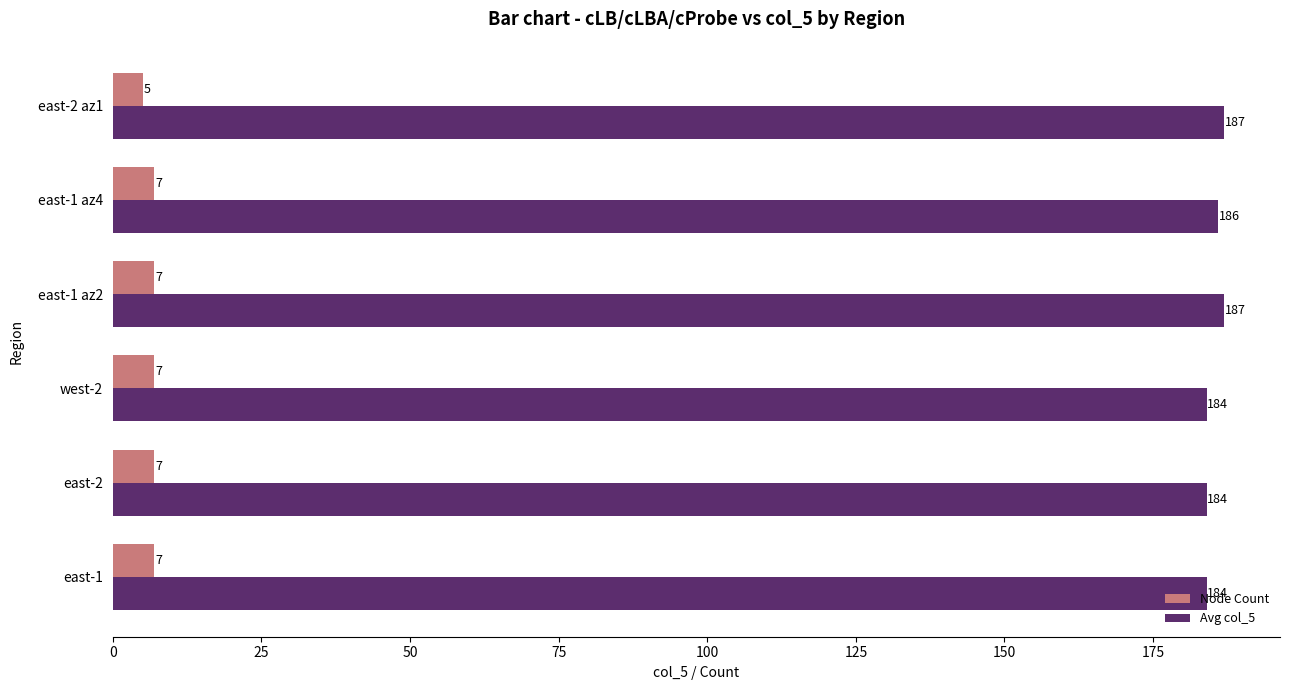

What is the sum of the Node Count values at east-2 and east-2 az1?

12